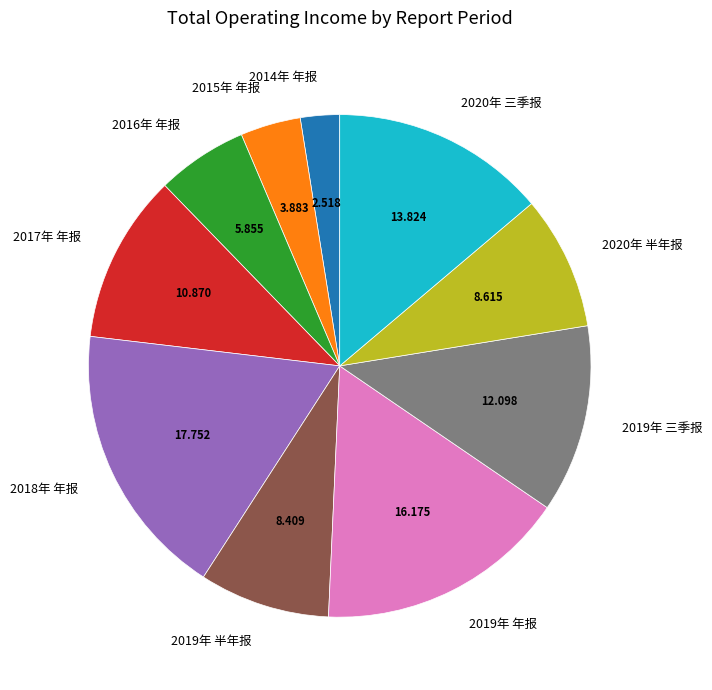

What is the largest slice in the pie chart?

2018年 年报